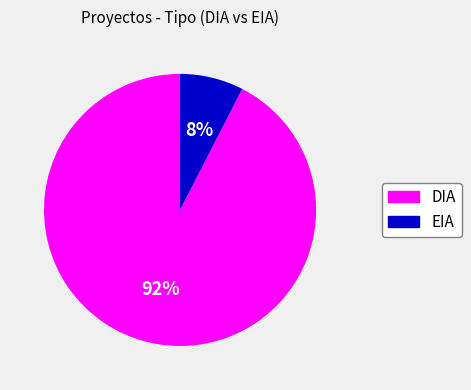

Combined, do EIA and DIA account for over 50%?

Yes